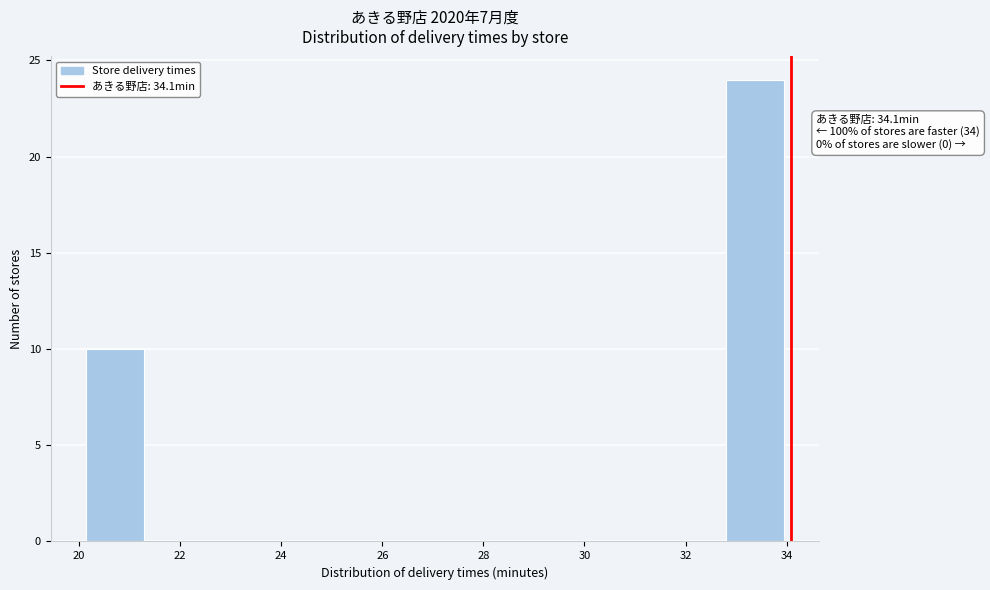

Which range on the x-axis has the tallest bar?

32.8 to 34.0